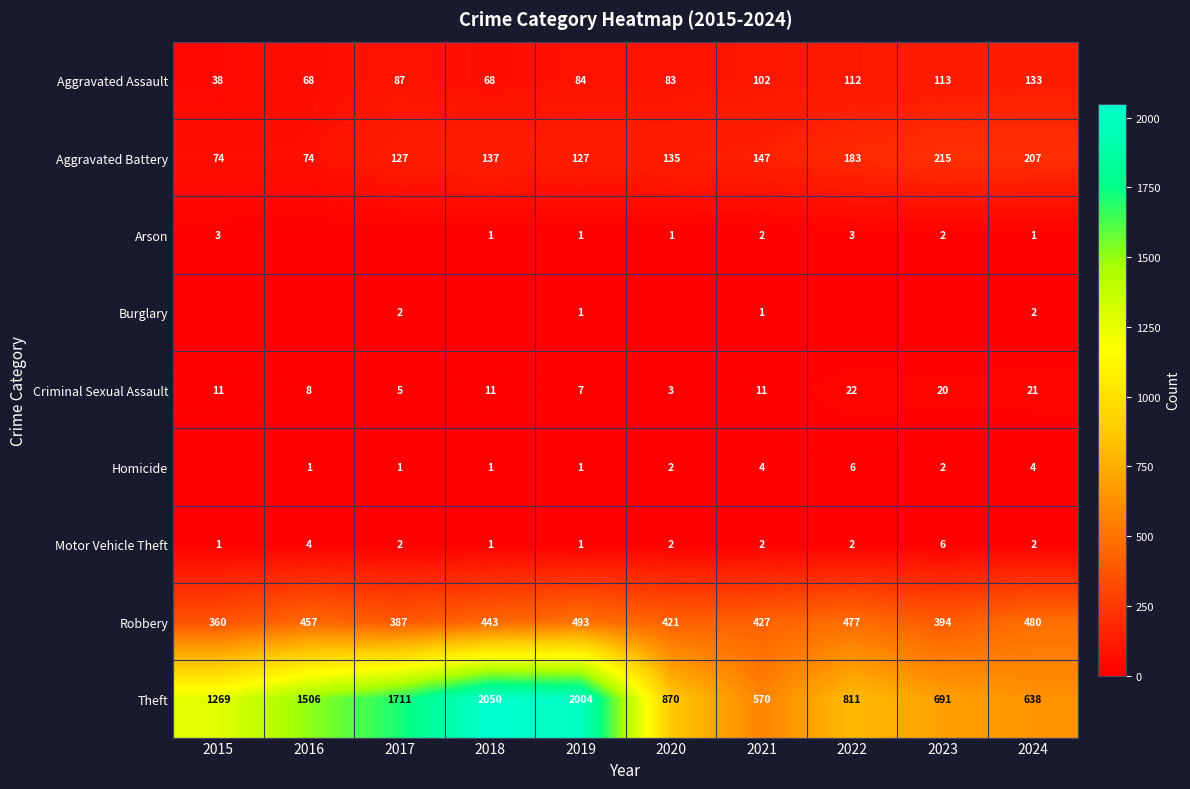

Between 2015 and 2021, which is larger?

2021